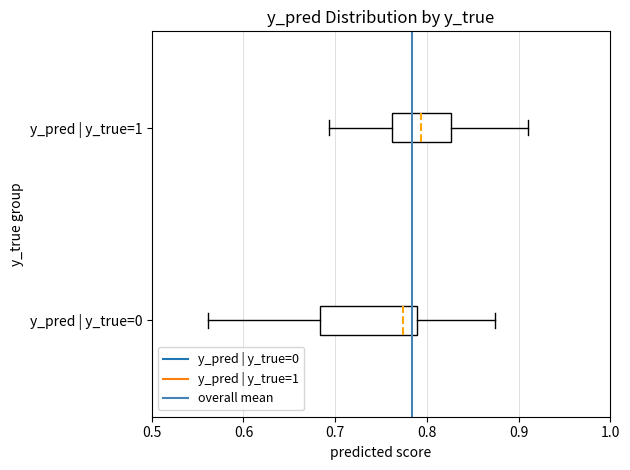

Which box's median line is the furthest to the right?

y_pred | y_true=1